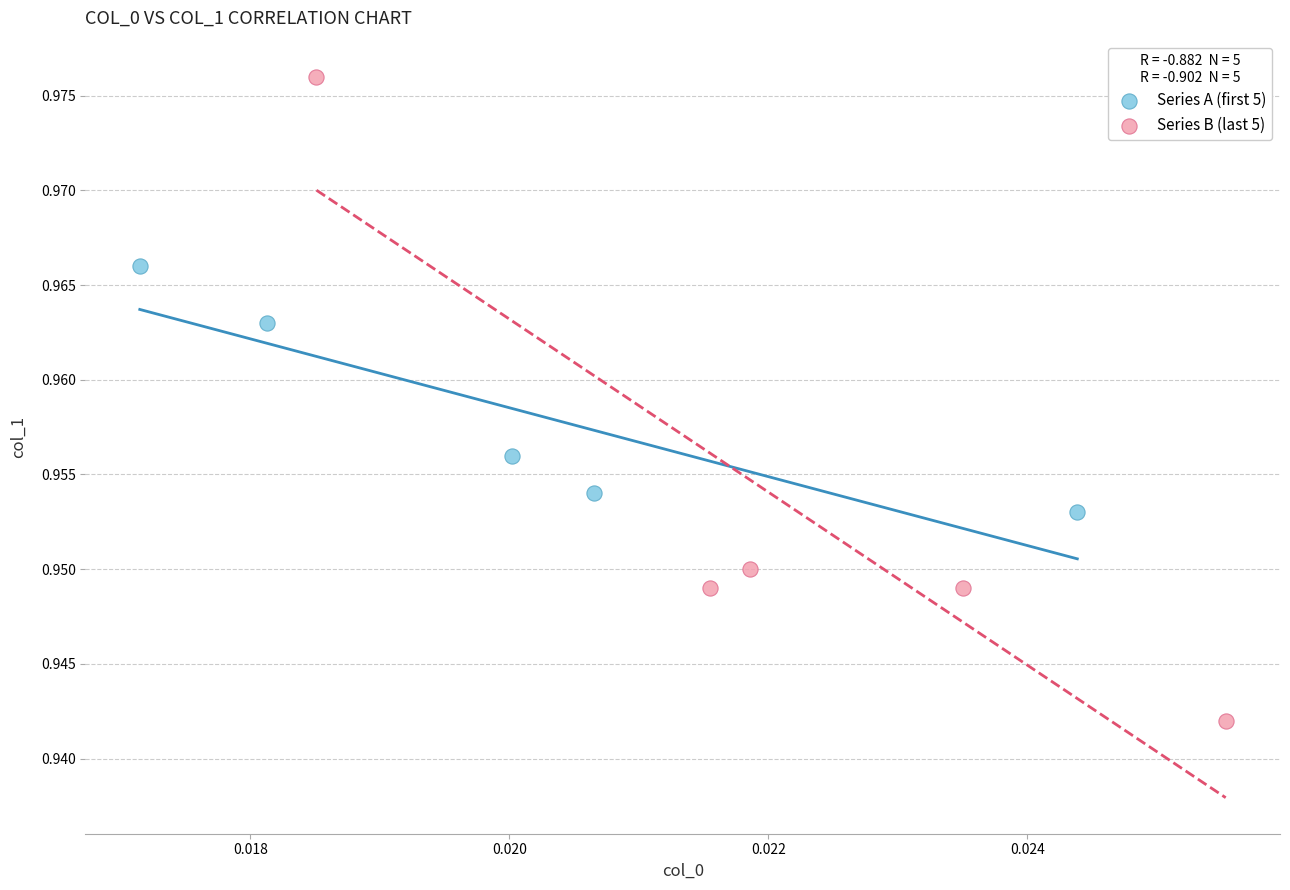

Which series has the widest spread of Y values?

Series B (last 5)